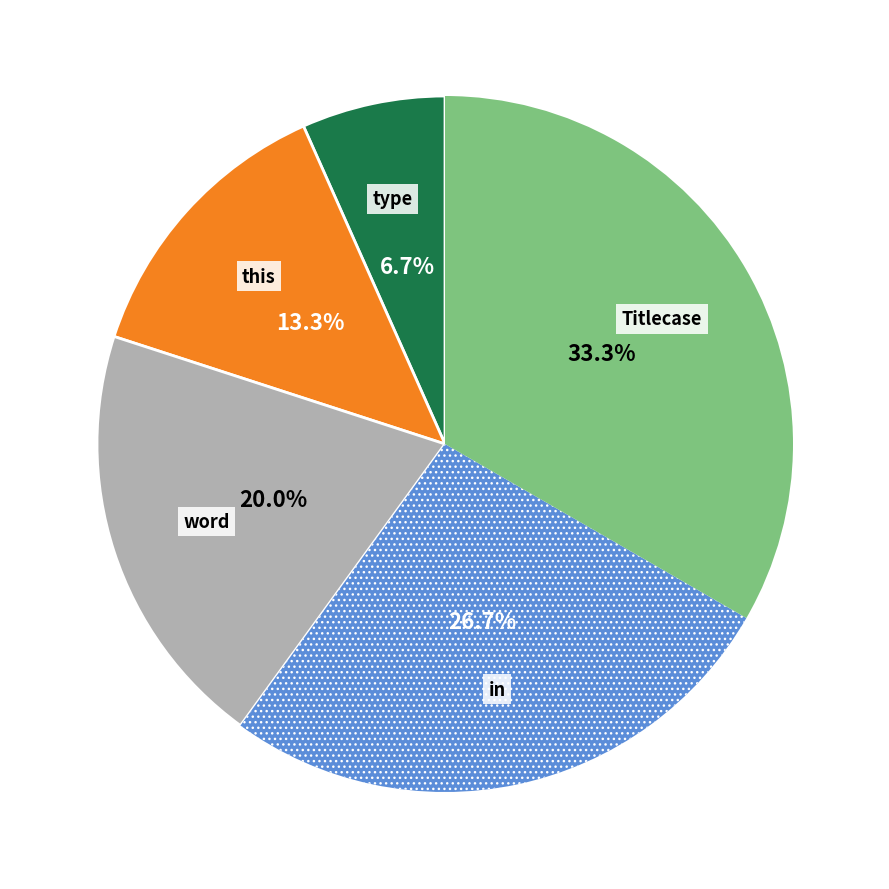

To the nearest percent, what is the average slice percentage?

20%